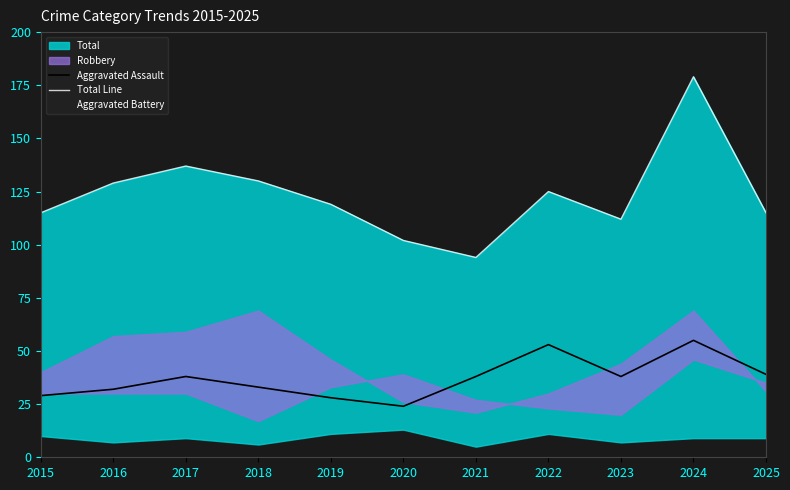

What is the difference between the second highest and minimum values in the Total Line series?

43